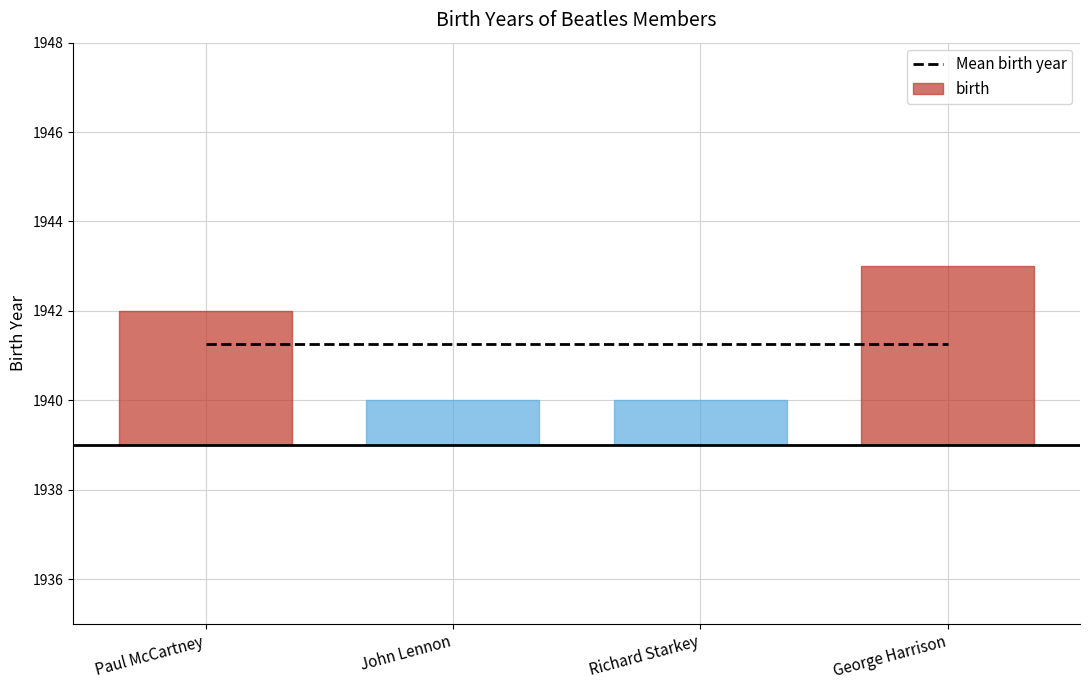

Is it true that the value at Paul McCartney is 1942?

True